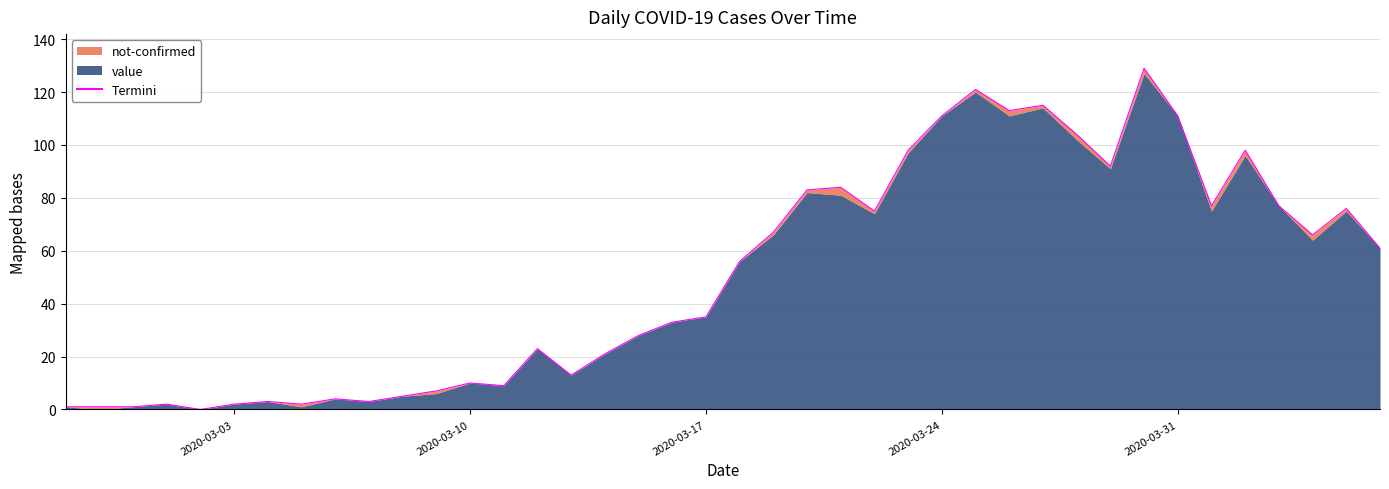

What is the sum of all values?

2017